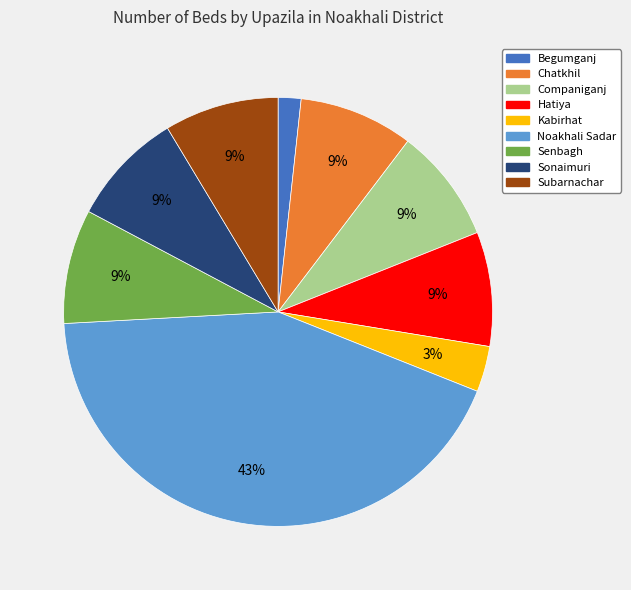

True or false: Senbagh accounts for 18% of the total.

False